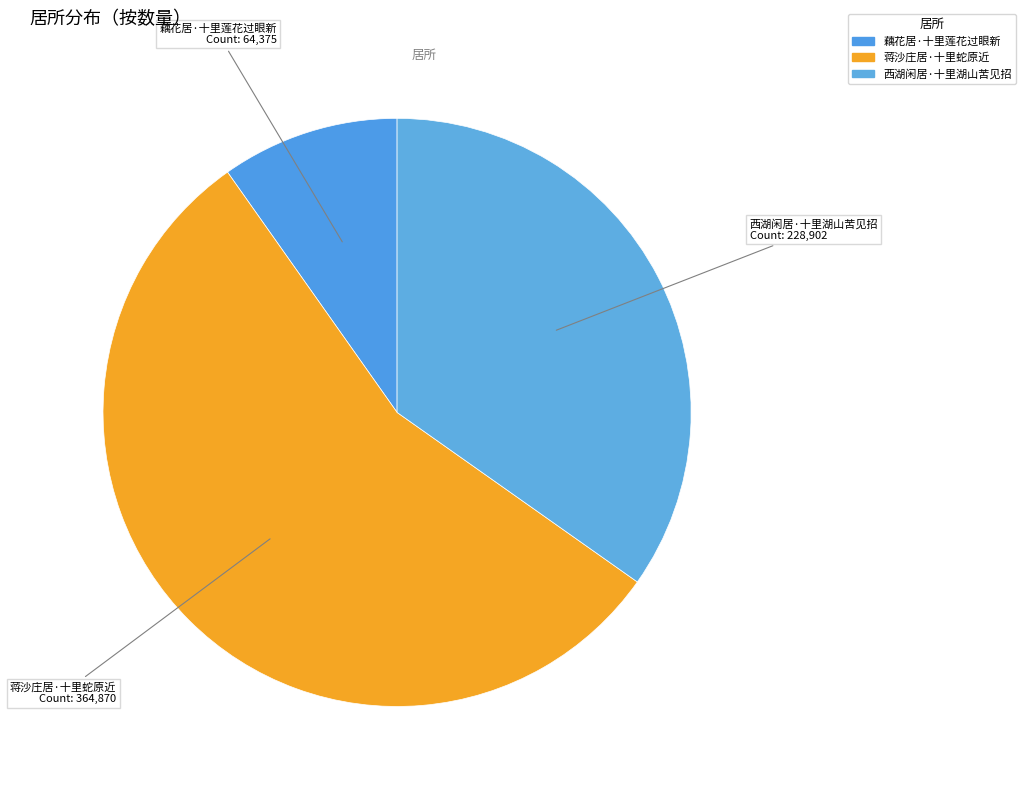

Is the sum of 藕花居·十里莲花过眼新 and 西湖闲居·十里湖山苦见招 greater than half?

No